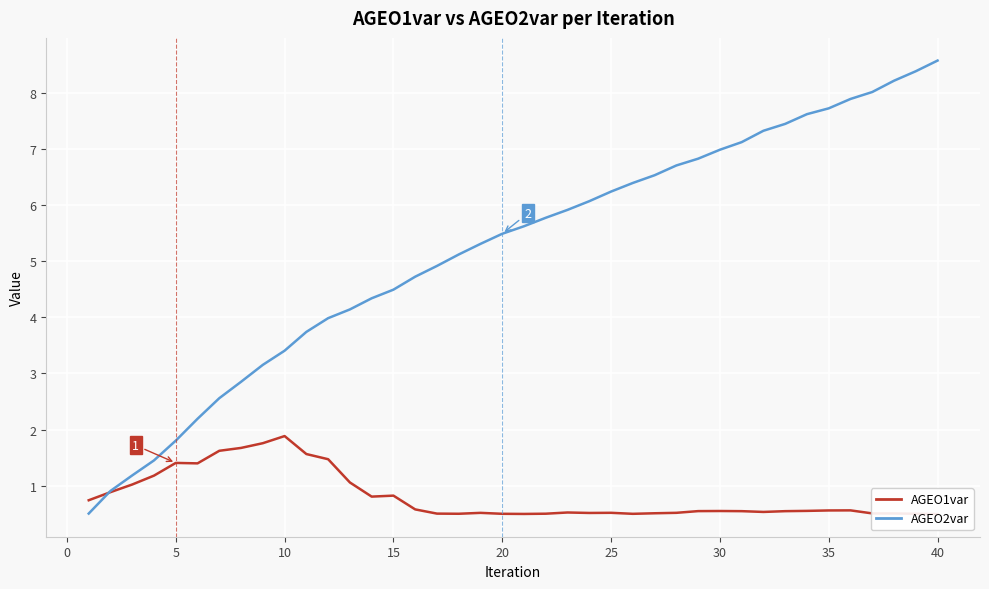

What is the lowest value of the AGEO2var series?

0.5